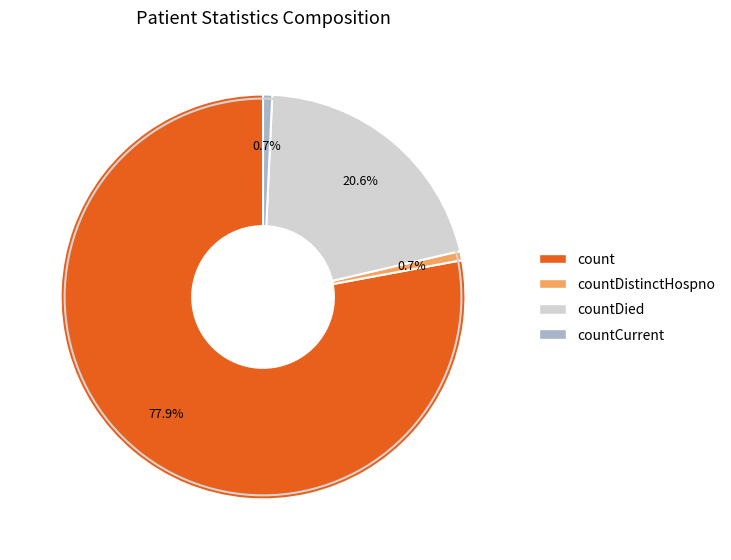

Is there any slice that represents more than half of the pie?

Yes